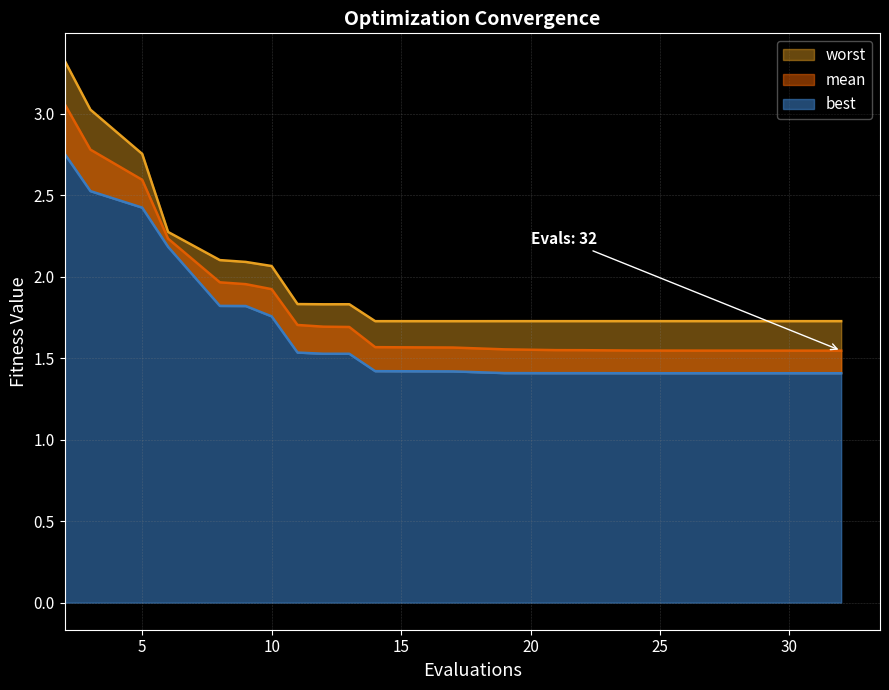

What are all the series names shown in the legend?

mean, best, worst